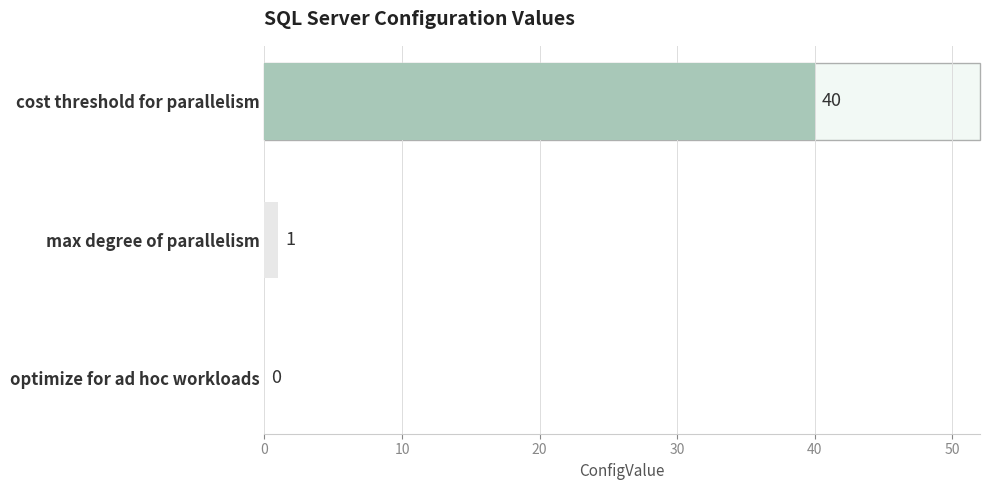

Read the value at cost threshold for parallelism.

40